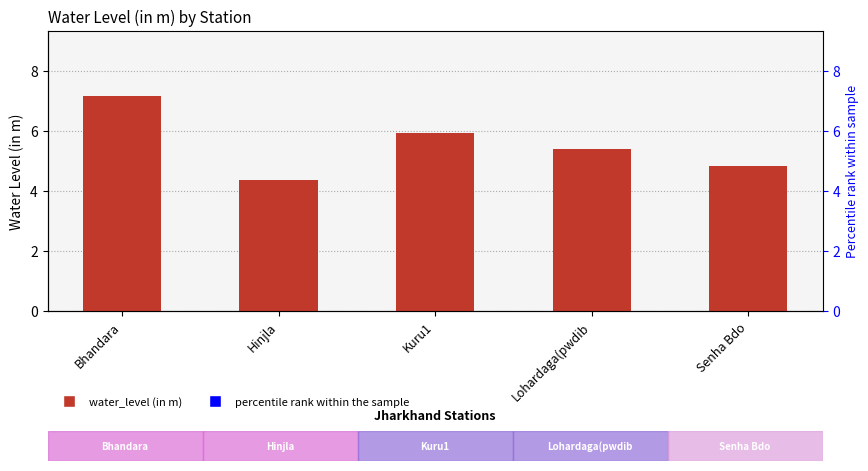

Reading left to right, extract all data points from this chart.

Bhandara=7.2	Hinjla=4.4	Kuru1=5.9	Lohardaga(pwdib=5.4	Senha Bdo=4.8